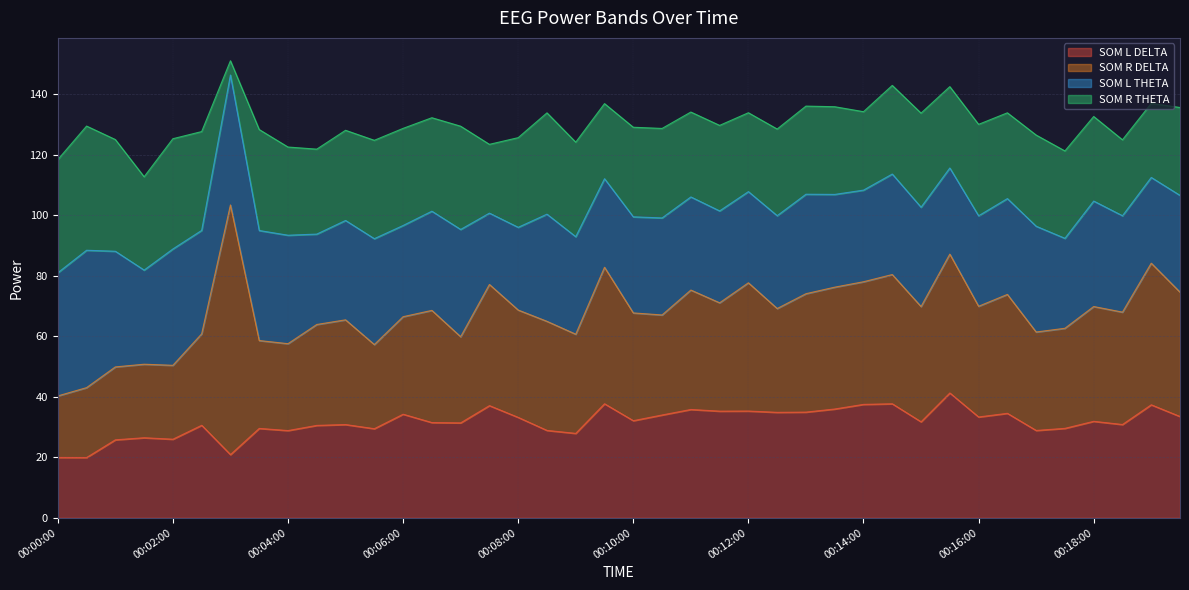

At which category does SOM R DELTA reach its first local valley?

00:04:00